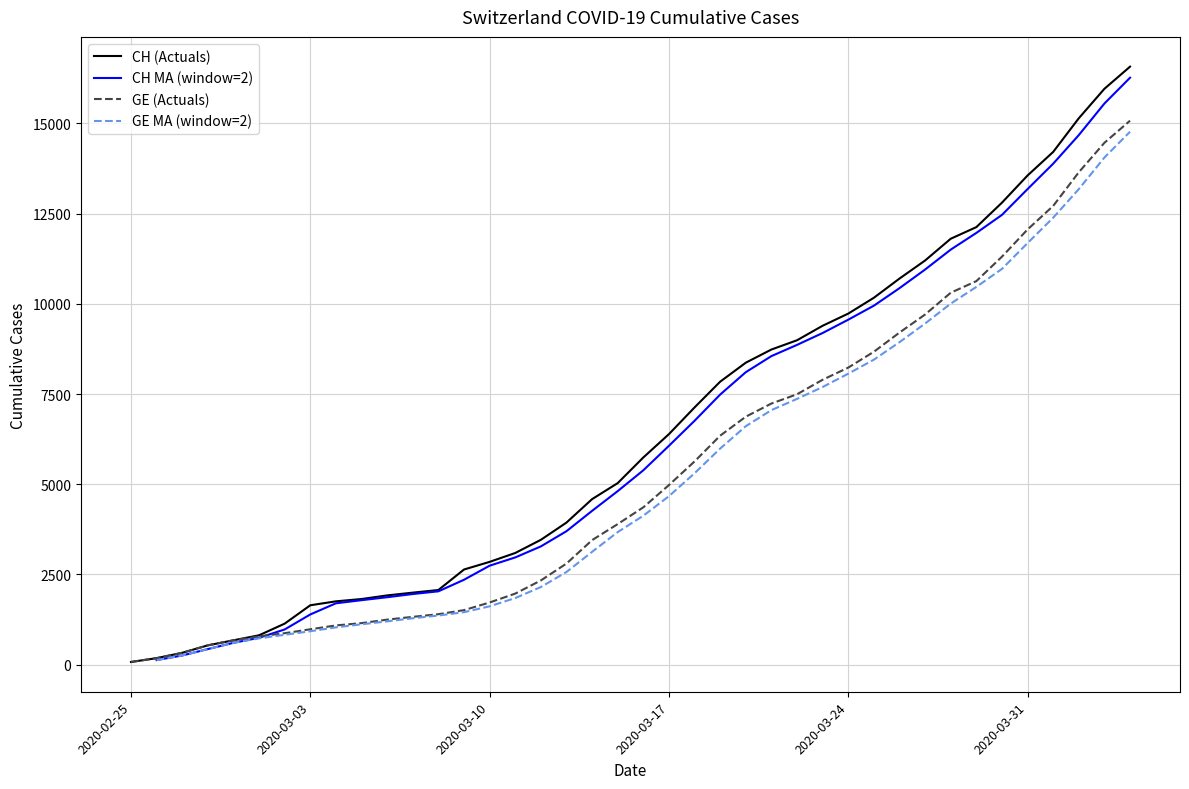

Rank the categories by CH value from highest to lowest.

2020-04-04, 2020-04-03, 2020-04-02, 2020-04-01, 2020-03-31, 2020-03-30, 2020-03-29, 2020-03-28, 2020-03-27, 2020-03-26, 2020-03-25, 2020-03-24, 2020-03-23, 2020-03-22, 2020-03-21, 2020-03-20, 2020-03-19, 2020-03-18, 2020-03-17, 2020-03-16, 2020-03-15, 2020-03-14, 2020-03-13, 2020-03-12, 2020-03-11, 2020-03-10, 2020-03-09, 2020-03-08, 2020-03-07, 2020-03-06, 2020-03-05, 2020-03-04, 2020-03-03, 2020-03-02, 2020-03-01, 2020-02-29, 2020-02-28, 2020-02-27, 2020-02-26, 2020-02-25